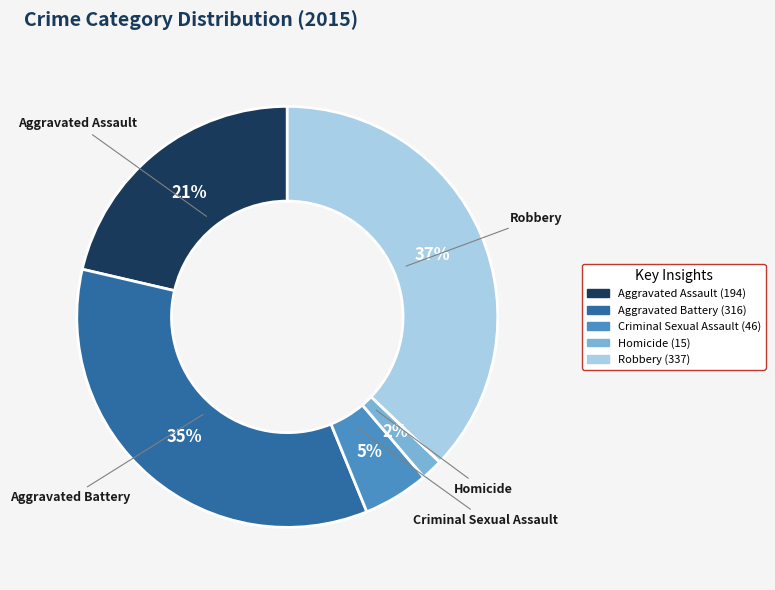

Do Aggravated Battery and Aggravated Assault together represent more than half of the pie?

Yes